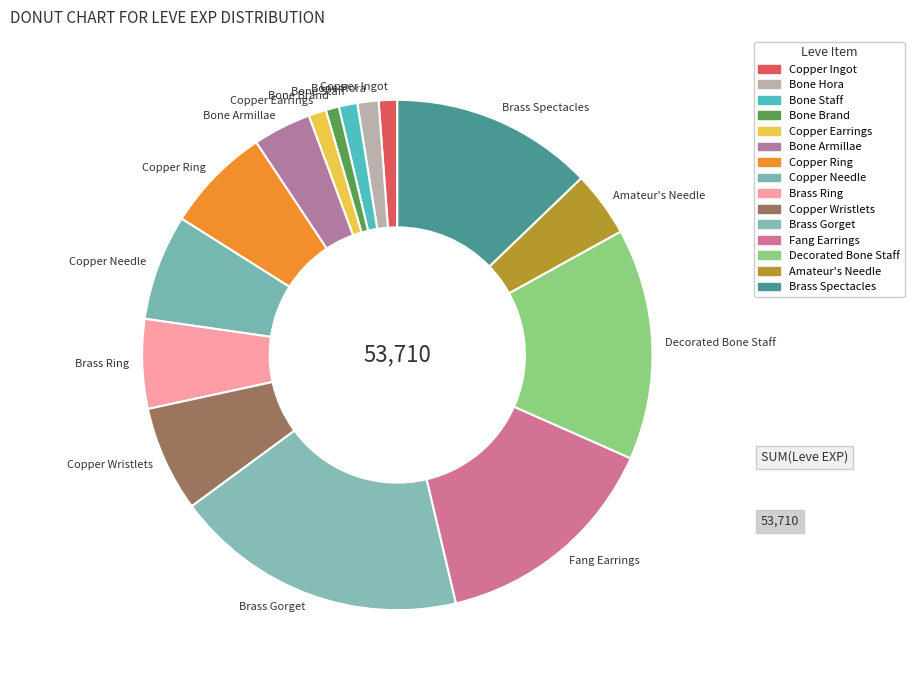

Does Brass Spectacles account for over 50% of the chart?

No